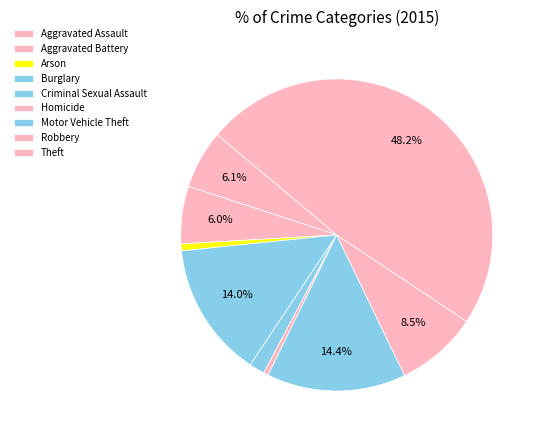

What is the change in value from Aggravated Battery to Criminal Sexual Assault?

-79